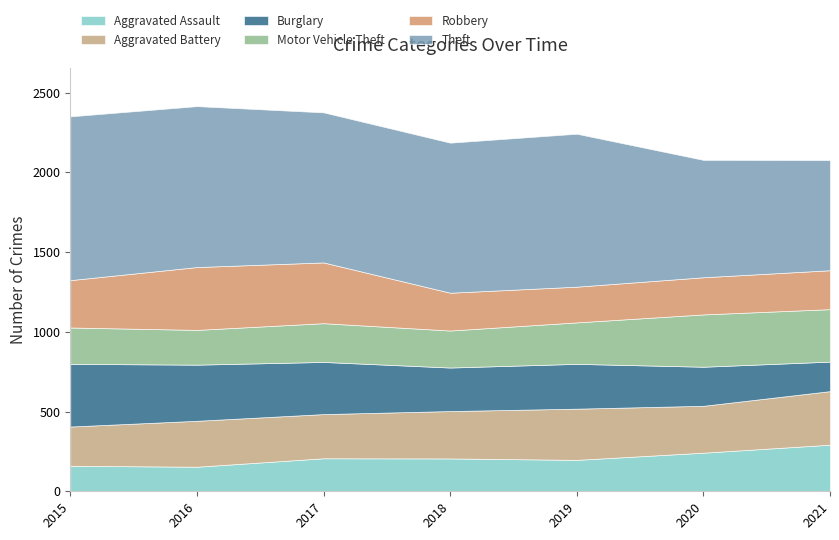

How many interior local valleys does the Aggravated Assault series have?

2